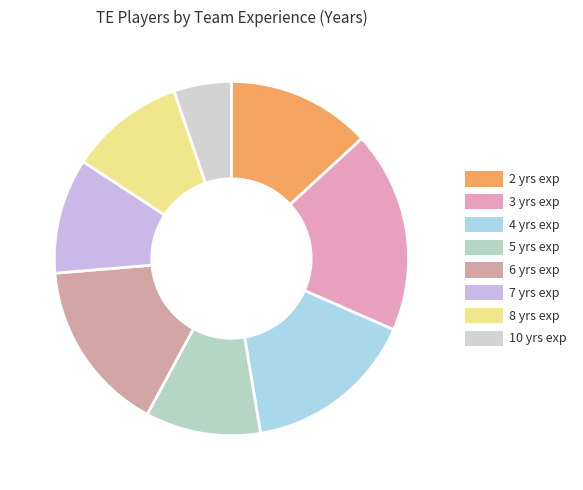

Count the number of slices in the pie.

8